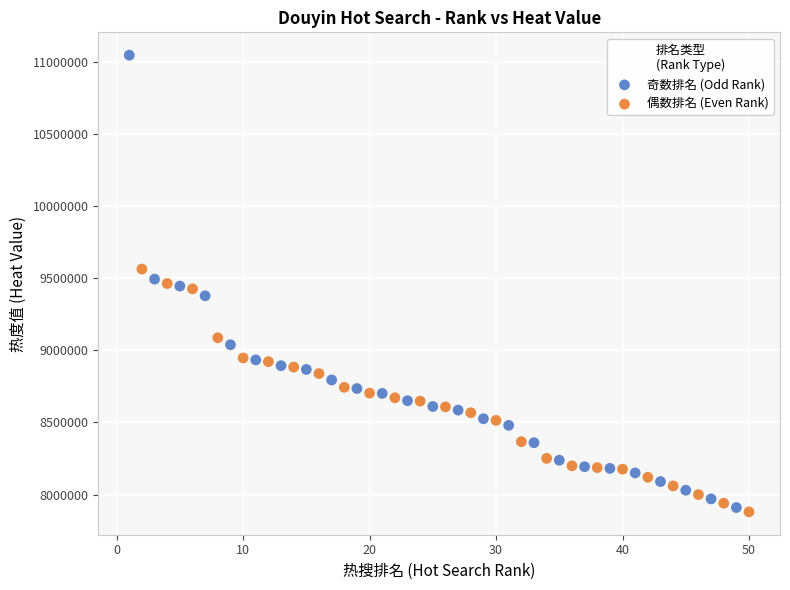

Which series has the widest spread of Y values?

奇数排名 (Odd Rank)